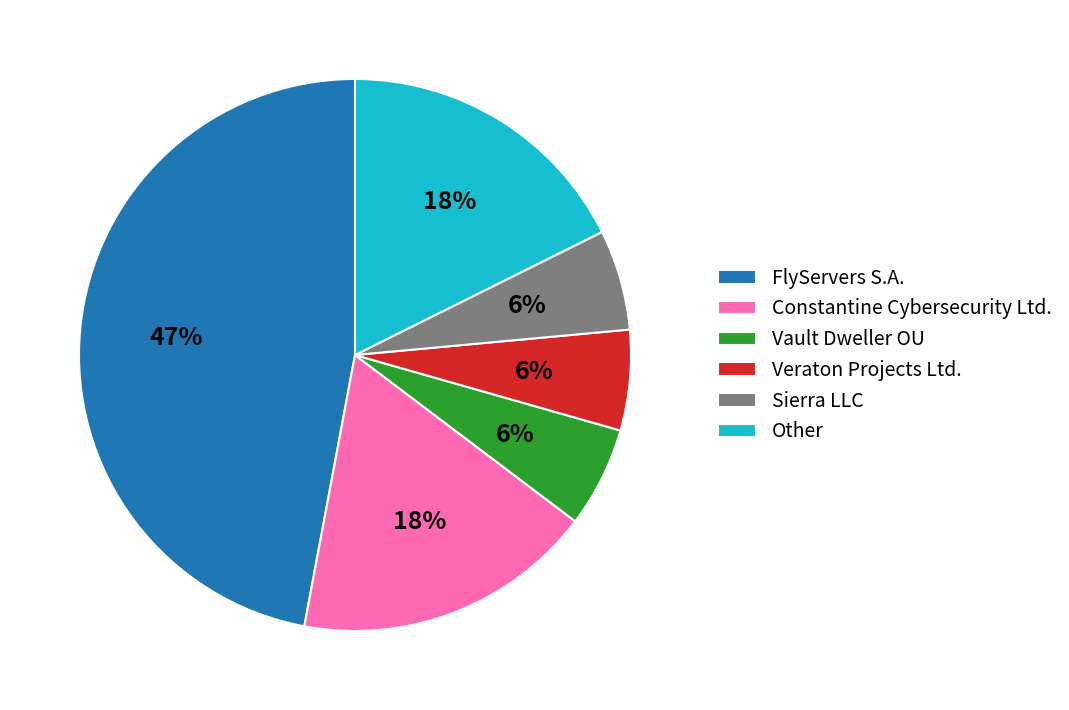

What percentage is the Veraton Projects Ltd. slice, to the nearest percent?

6%